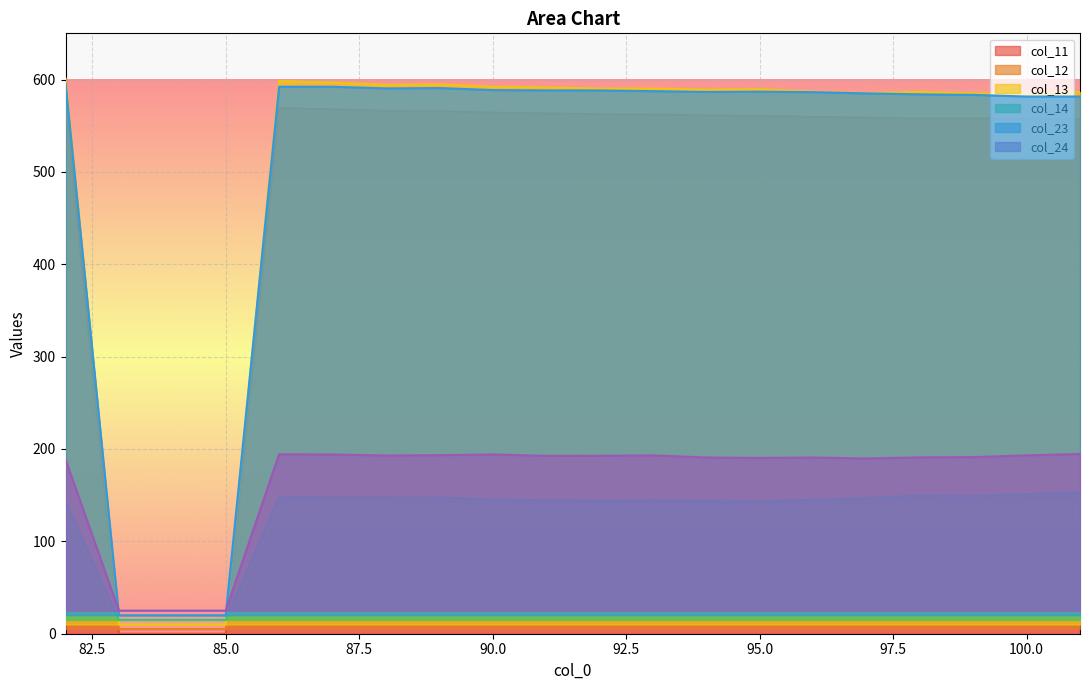

What is the average value of the col_11 series?

478.2